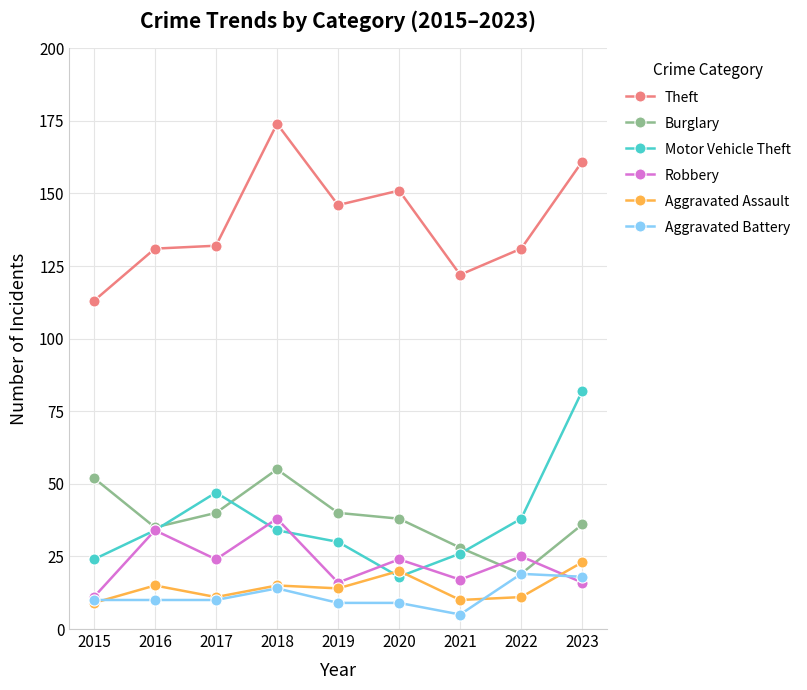

Which category has the highest value across all series?

2018